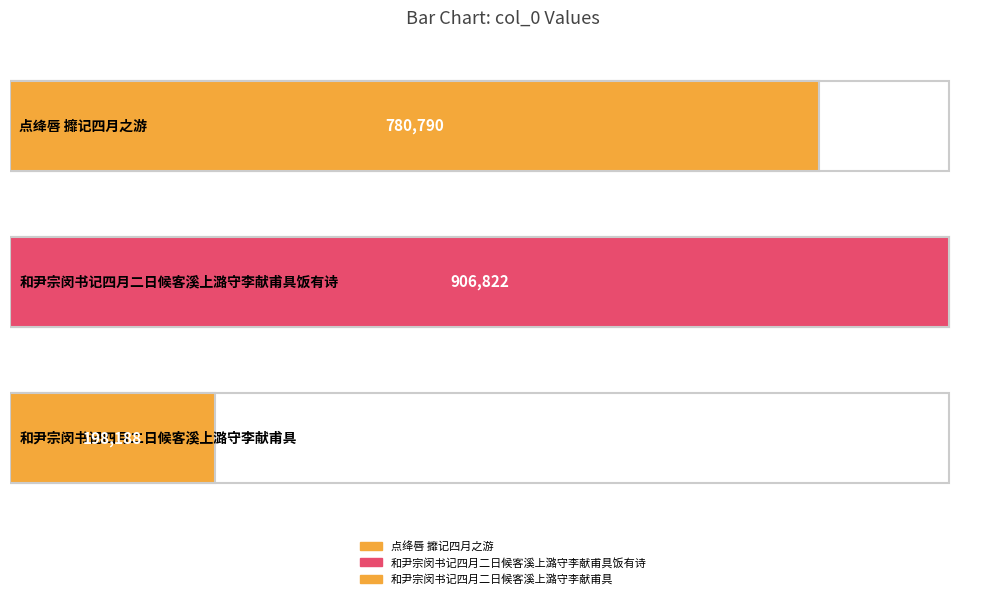

What is the difference between the maximum and minimum values?

708634